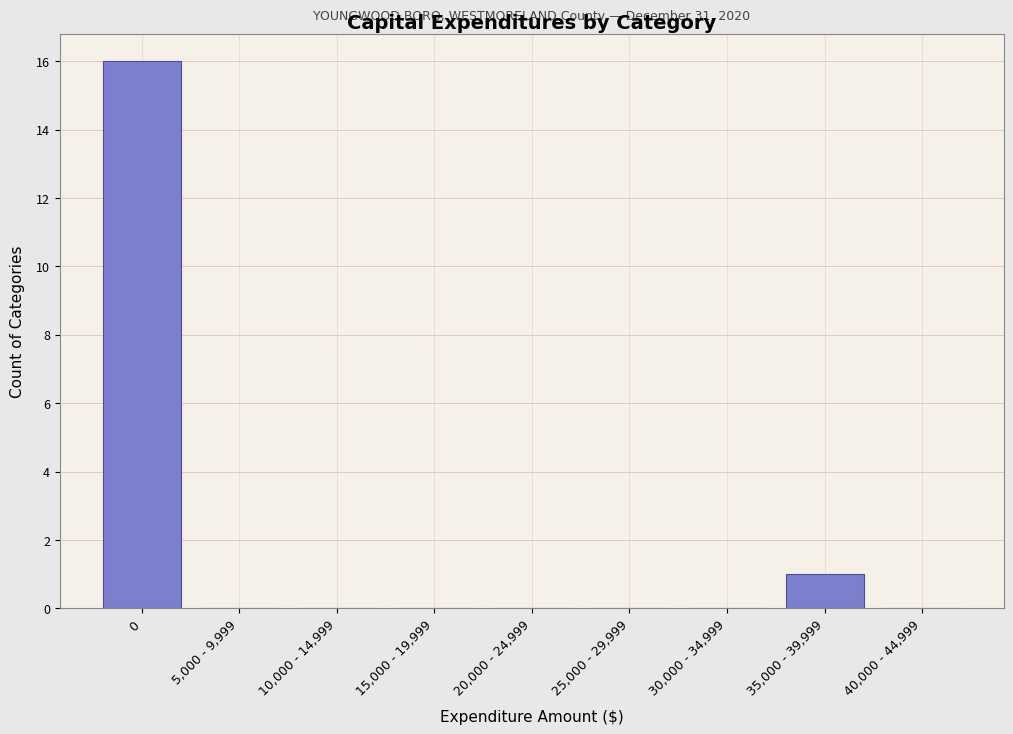

Reading right to left, extract all data points from this chart.

40,000 - 44,999=0	35,000 - 39,999=1	30,000 - 34,999=0	25,000 - 29,999=0	20,000 - 24,999=0	15,000 - 19,999=0	10,000 - 14,999=0	5,000 - 9,999=0	0=16